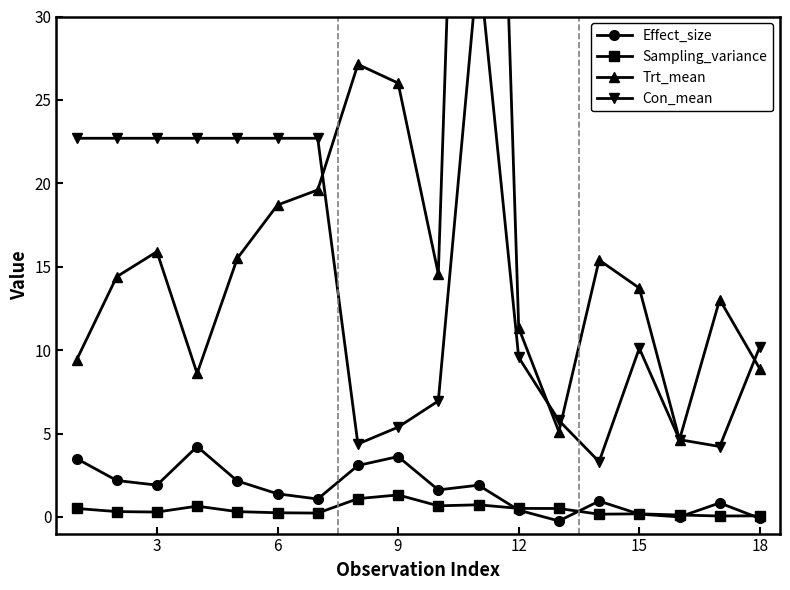

True or false: Trt_mean has more than 0 points higher than both neighbors.

True